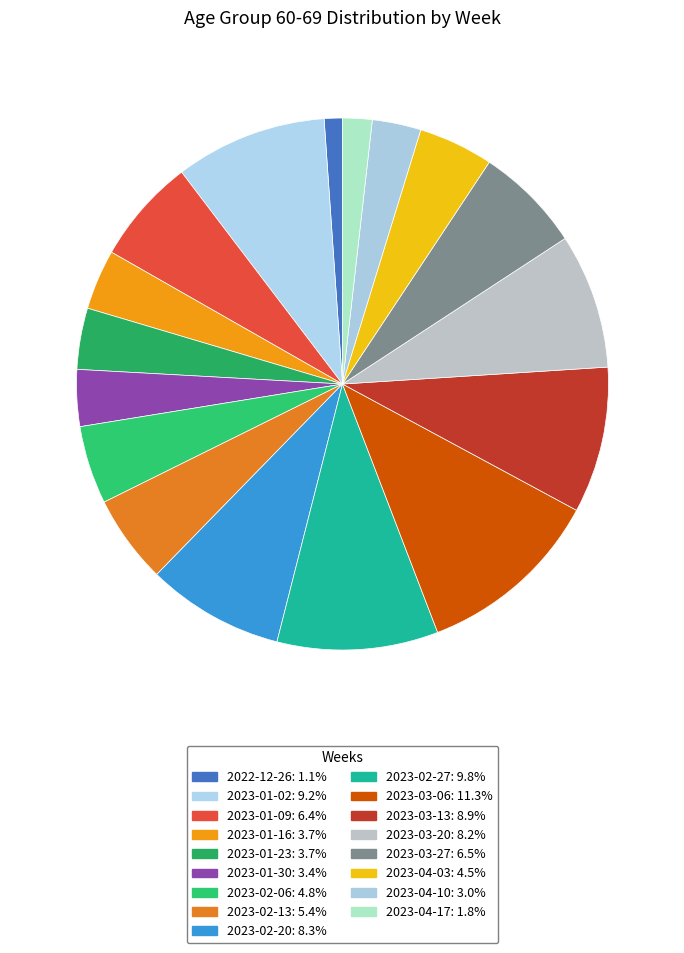

Count the number of slices in the pie.

17